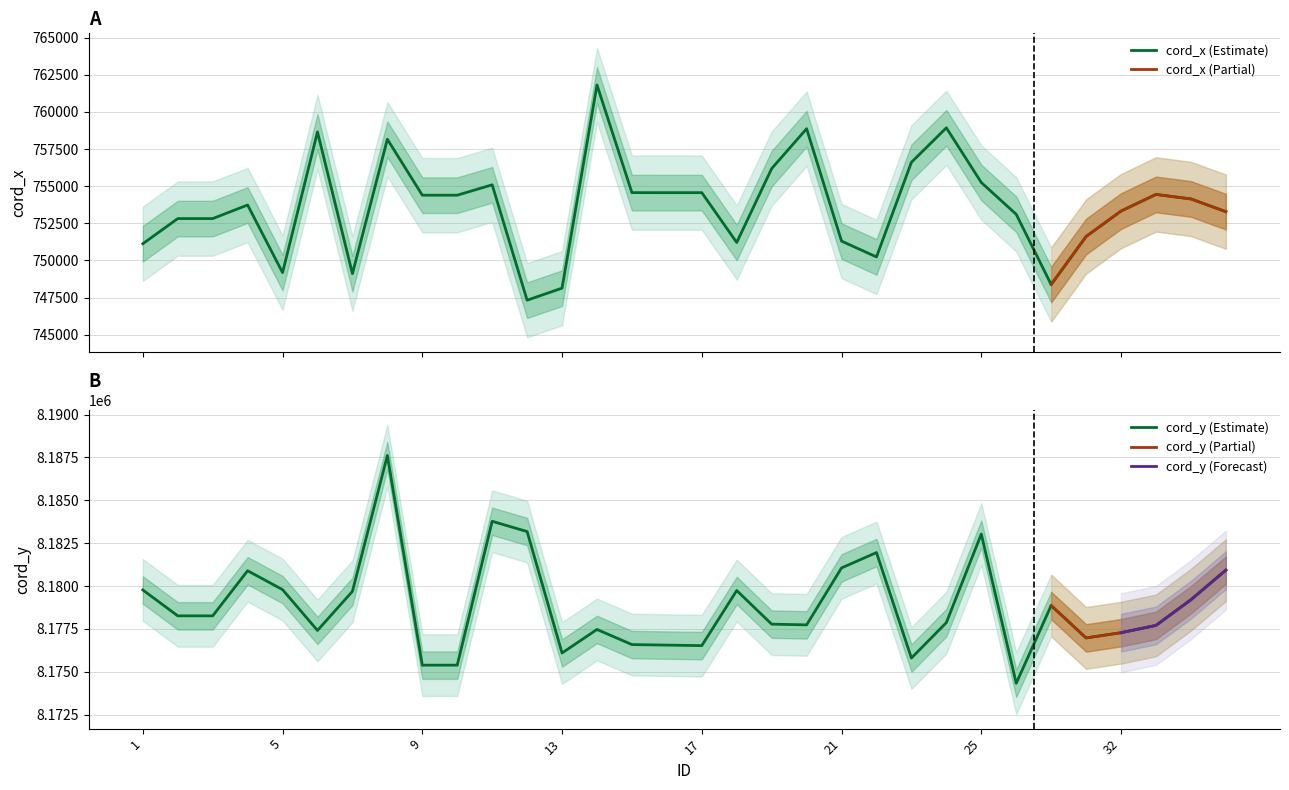

Reading right to left, list all the values displayed in this chart.

cord_x: 753280	754137	754441	753320	751609	748373	753103	755245	758927	756606	750233	751298	758867	756181	751205	754561	754561	754562	761814	748130	747319	755089	754390	754390	758157	749108	758651	749176	753729	752814	752814	751120
cord_y: 8180926	8179200	8177703	8177279	8176973	8178862	8174329	8183029	8177866	8175801	8181951	8181056	8177734	8177777	8179738	8176525	8176555	8176586	8177467	8176095	8183176	8183775	8175386	8175386	8187610	8179689	8177410	8179790	8180891	8178261	8178261	8179771